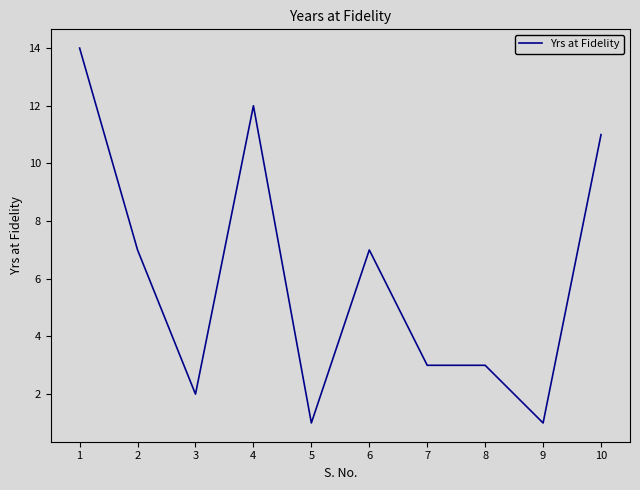

Does the chart display data point markers on the line(s)?

No